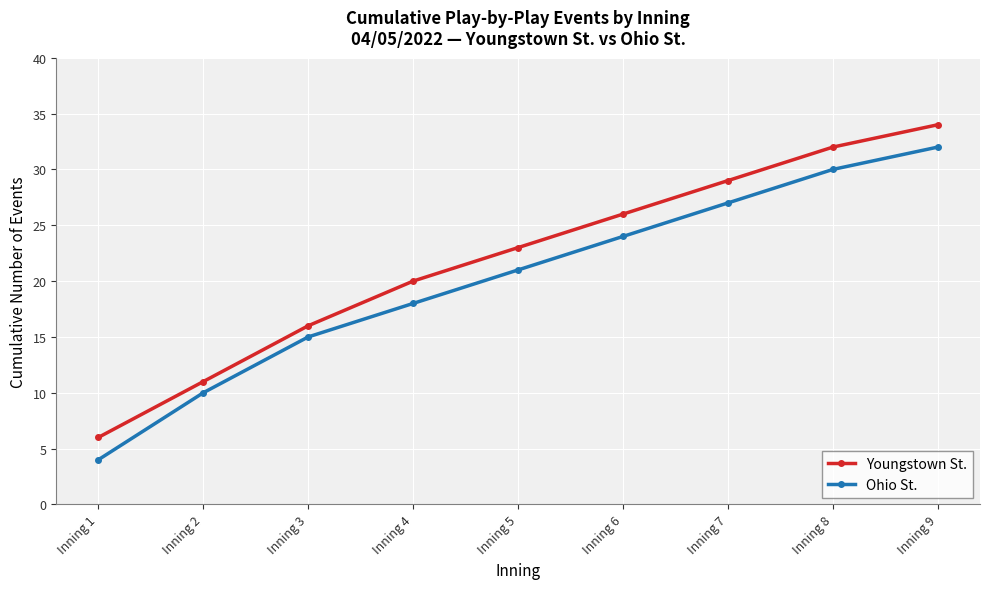

What is the difference between the maximum and minimum values in the Youngstown St. series?

28